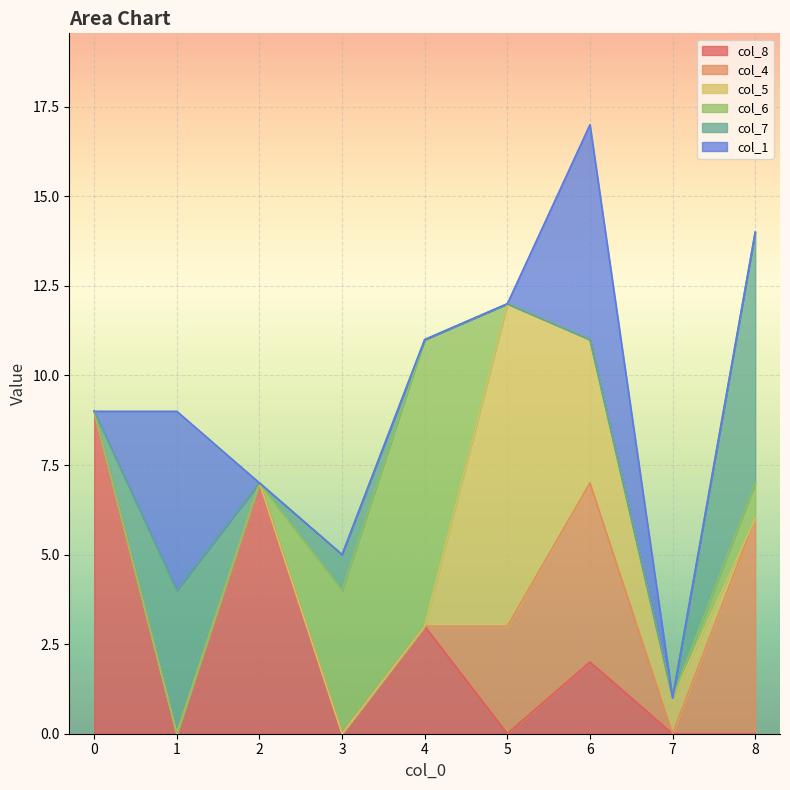

True or false: col_7 and col_1 cross at least once.

False